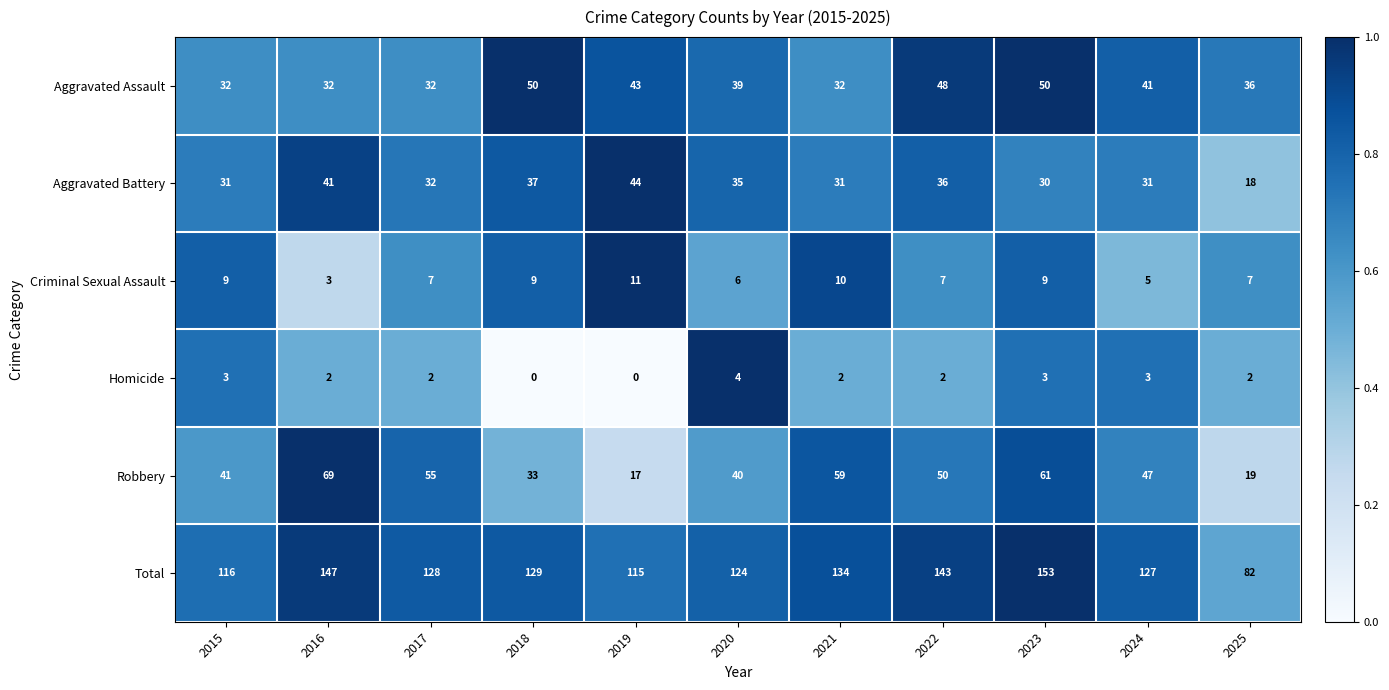

Which series has the largest total across all categories?

Total